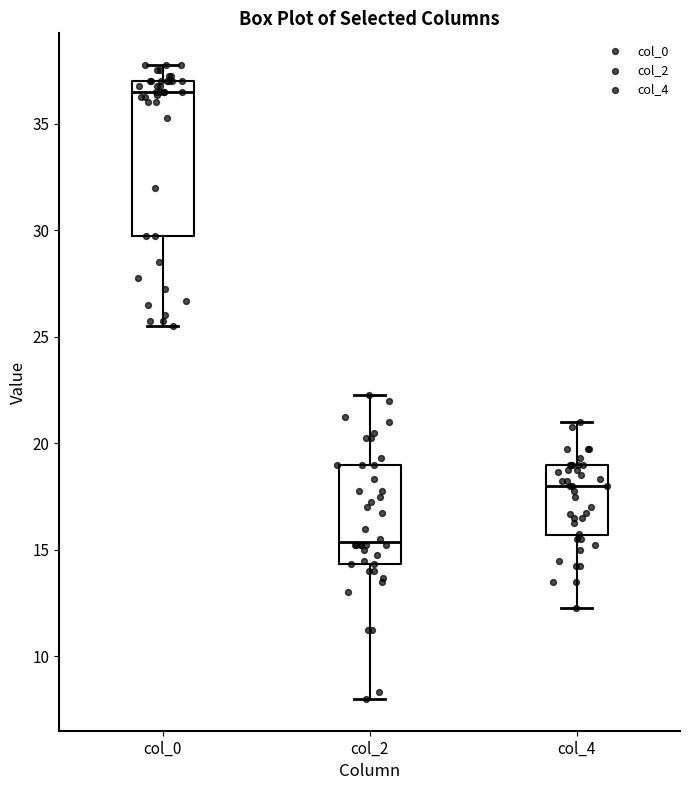

Reading left to right, transcribe this box plot: for each box, give where its median line is, the range the box spans, and where its two whiskers end, as read against the y-axis. The values are not printed on the chart, so give them approximately, as read against the axis.

col_0: median 36.5, box 30.0 to 37.0, whiskers 25.5 to 38.0
col_2: median 15.5, box 14.5 to 19.0, whiskers 8.0 to 22.5
col_4: median 18.0, box 15.5 to 19.0, whiskers 12.5 to 21.0